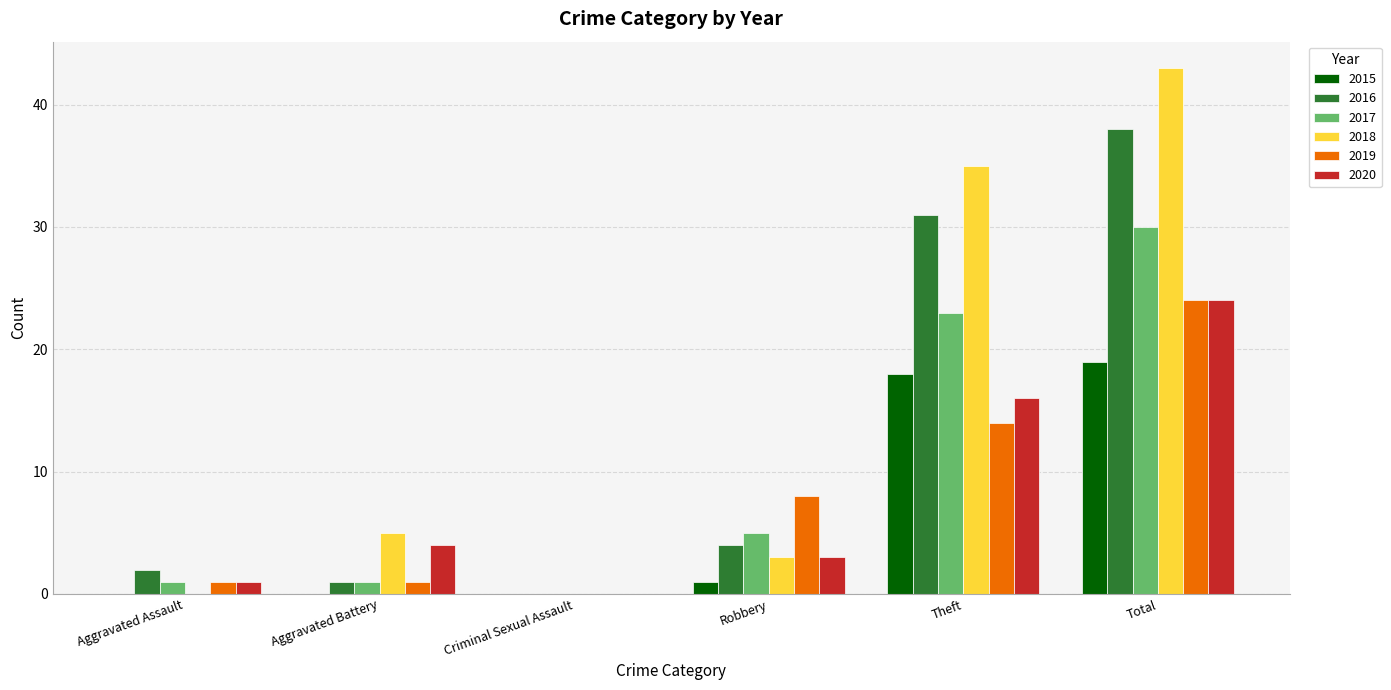

The value of 2019 at Aggravated Assault is 1. True or false?

True